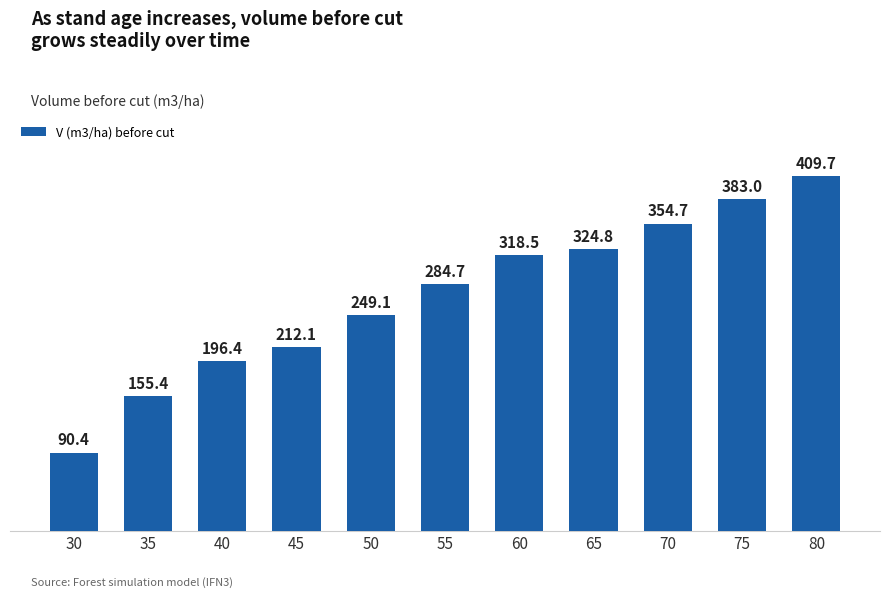

Reading right to left, transcribe all the data shown in this chart.

80=409.7	75=383.0	70=354.7	65=324.8	60=318.5	55=284.7	50=249.1	45=212.1	40=196.4	35=155.4	30=90.4